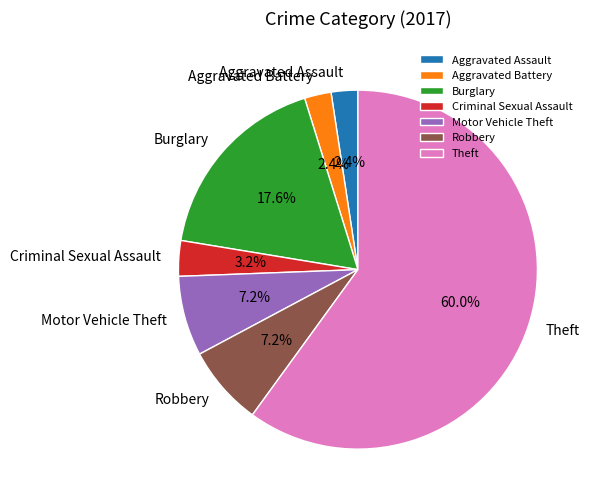

Count the number of slices in the pie.

7